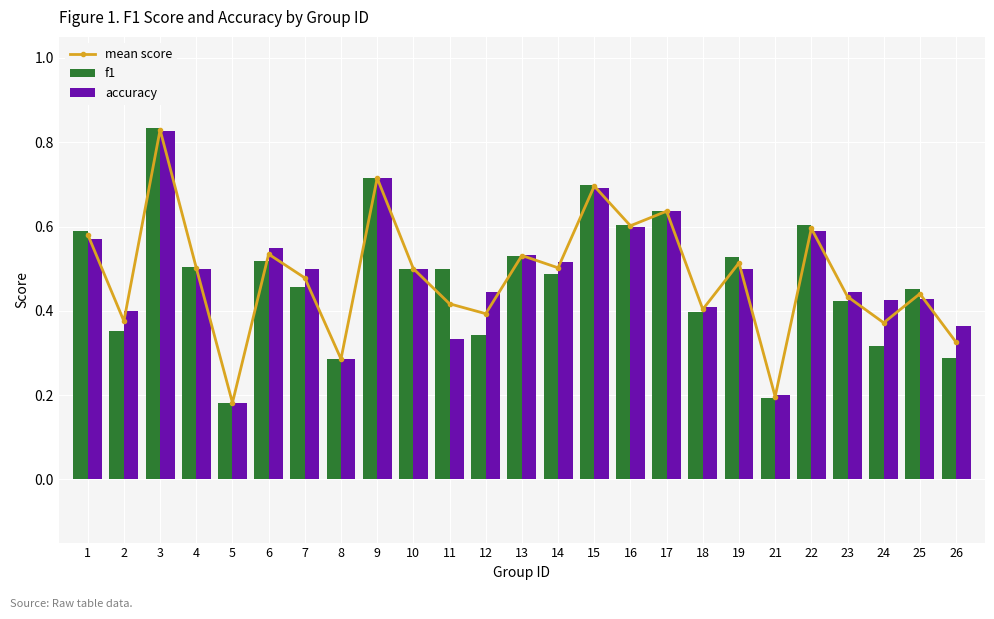

Is the value of accuracy at 22 greater than the value of f1 at 19?

Yes